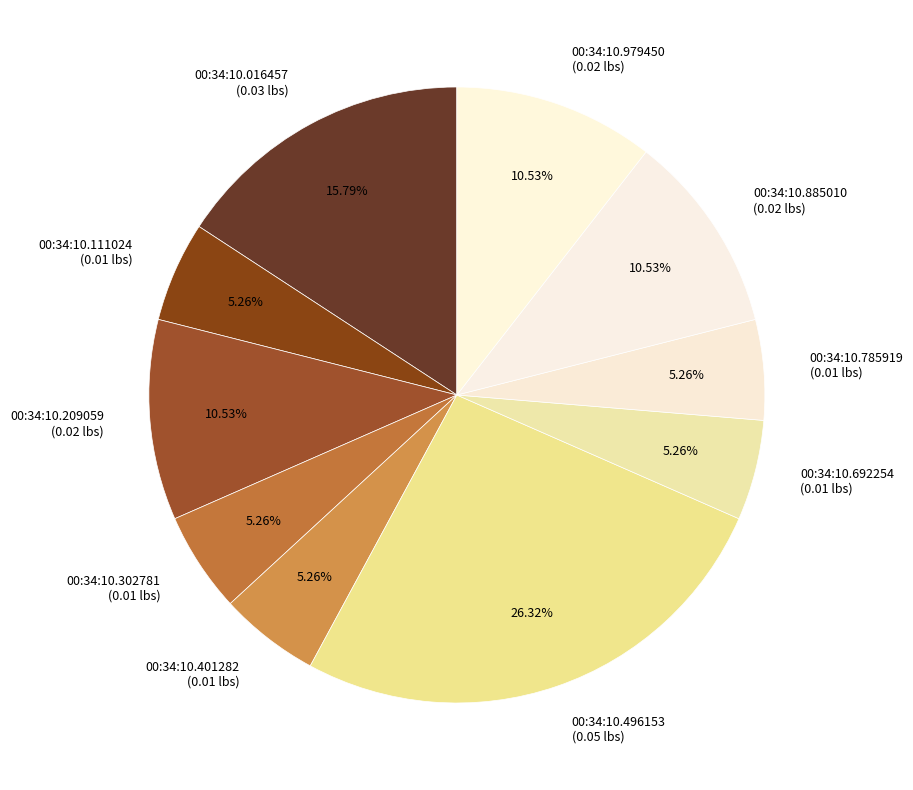

To the nearest percent, what is the combined percentage of 00:34:10.692254 and 00:34:10.885010?

16%